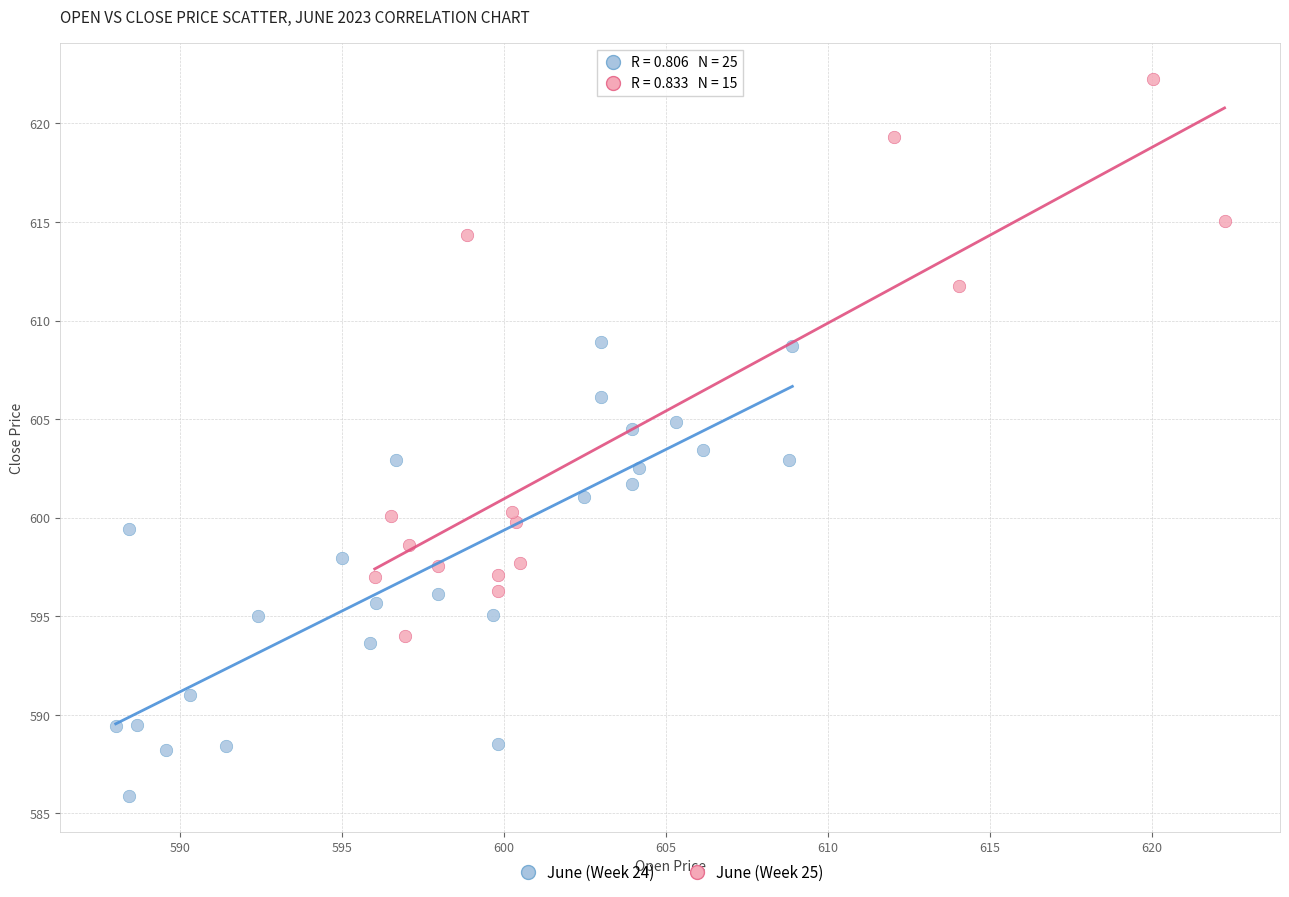

What are all the series names shown in the legend?

June (Week 24), June (Week 25)